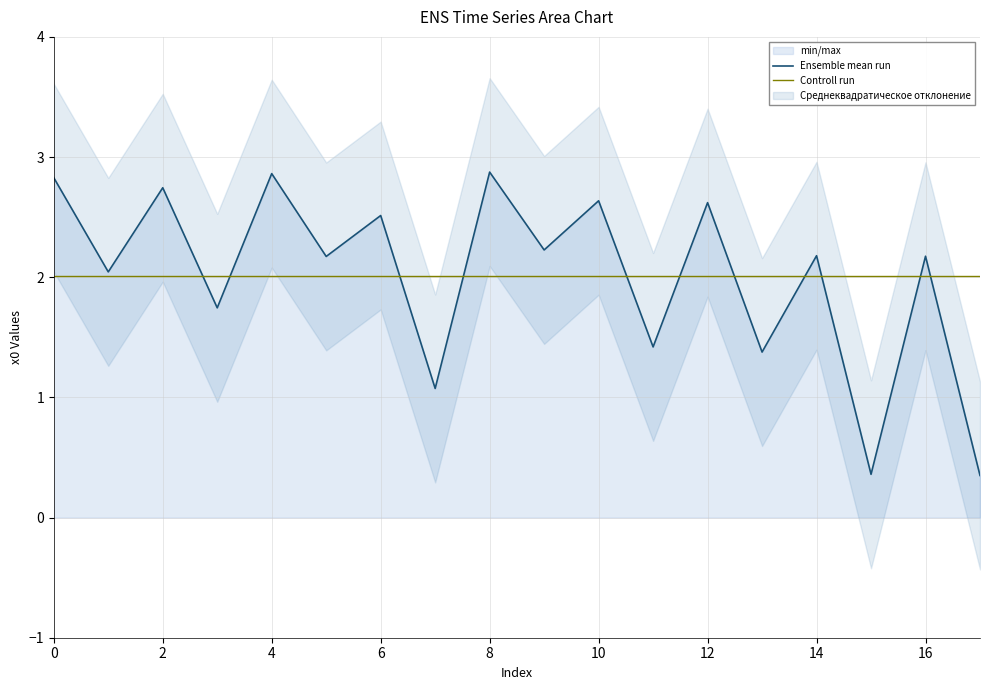

Reading left to right, transcribe all the data shown in this chart.

2.8	2.0	2.7	1.7	2.9	2.2	2.5	1.1	2.9	2.2	2.6	1.4	2.6	1.4	2.2	0.4	2.2	0.4